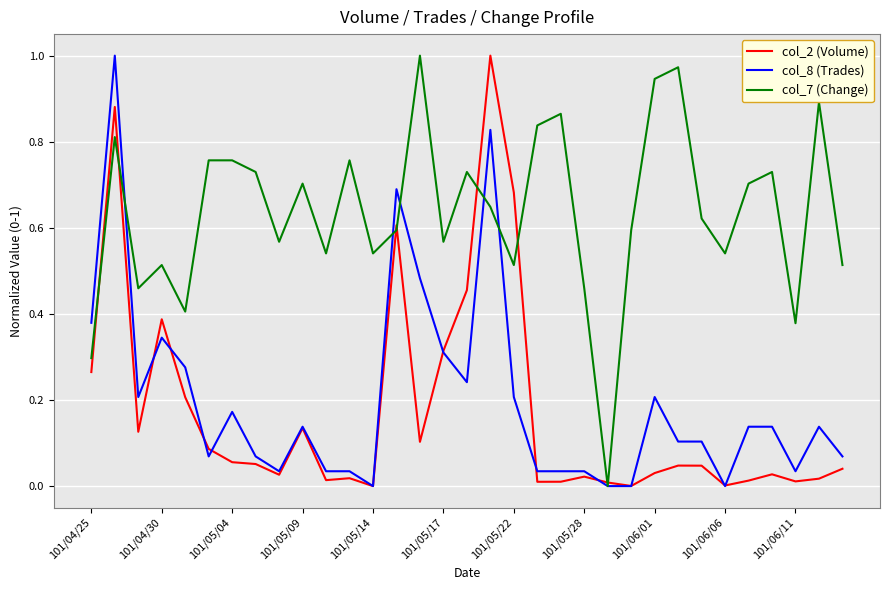

In col_7 (Change), how many points are lower than both neighbors (excluding endpoints)?

10